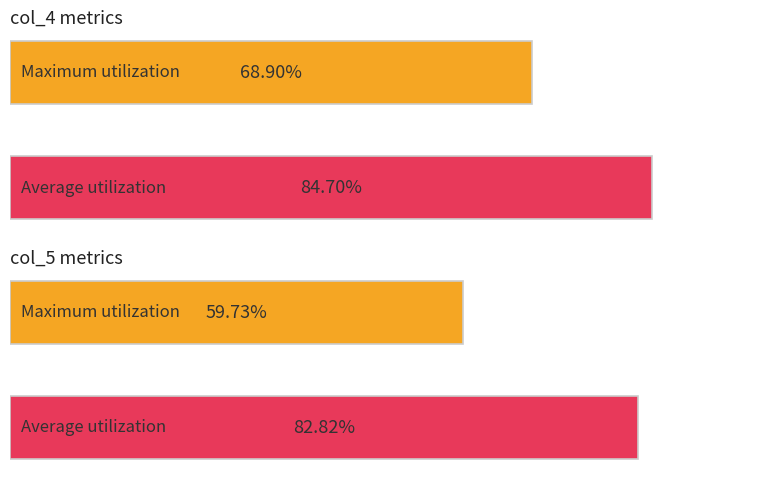

What is the value of the col_4 metrics bar at the 1st from the left?

68.9